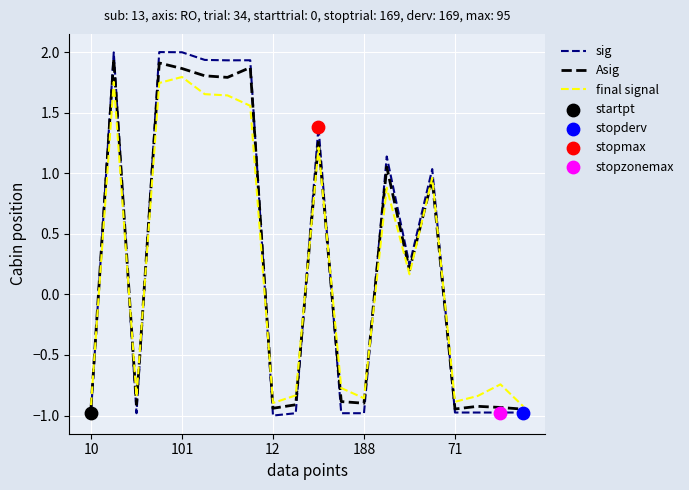

Which series has the largest range (max minus min)?

sig